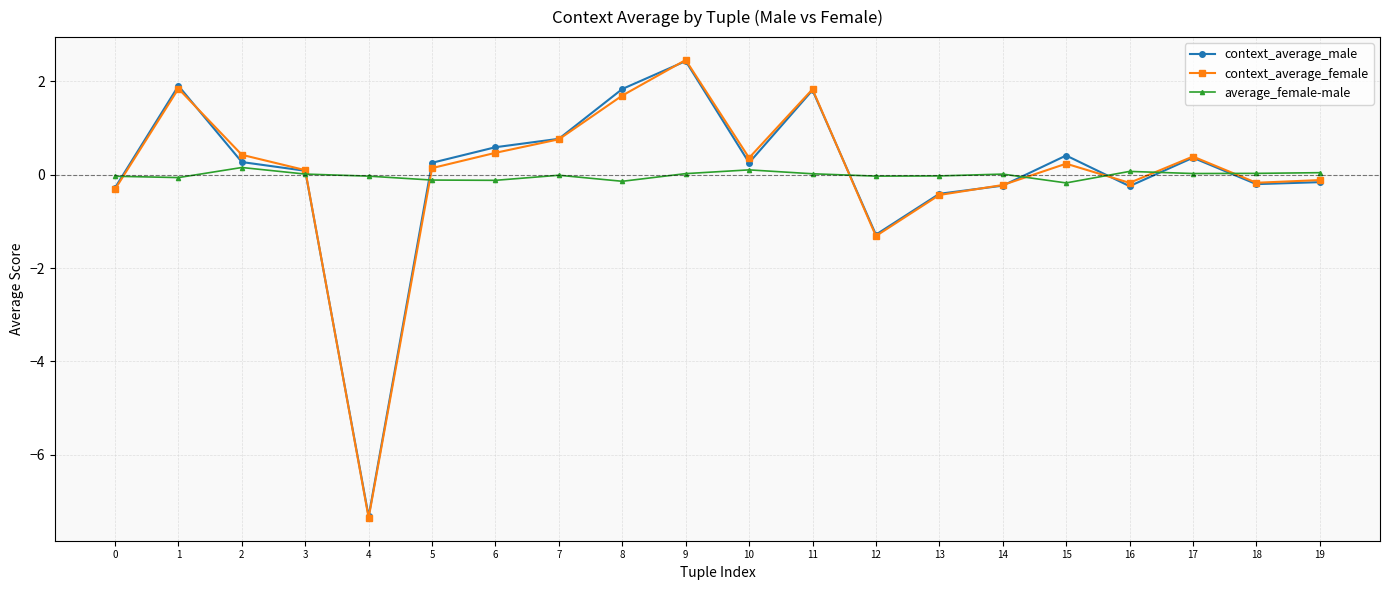

True or false: context_average_female has more than 0 points higher than both neighbors.

True